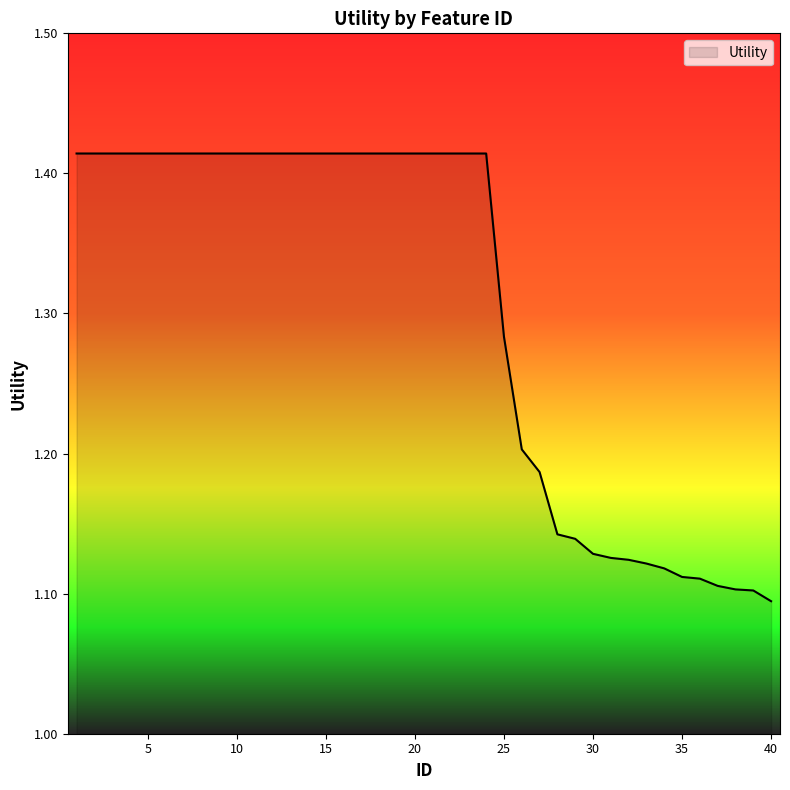

What is the difference between the maximum and minimum values?

0.3